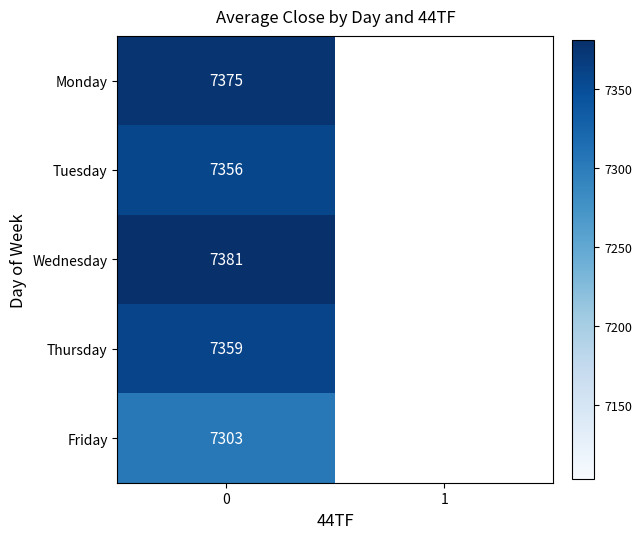

Rank the series at 0 from lowest to highest value.

Friday, Tuesday, Thursday, Monday, Wednesday